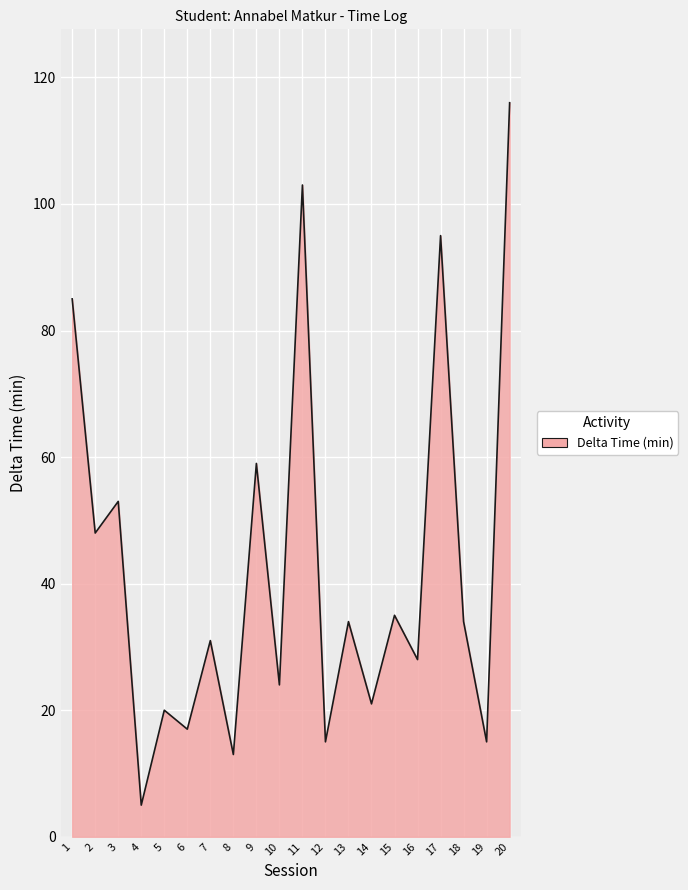

Read the value at 16.

28.0